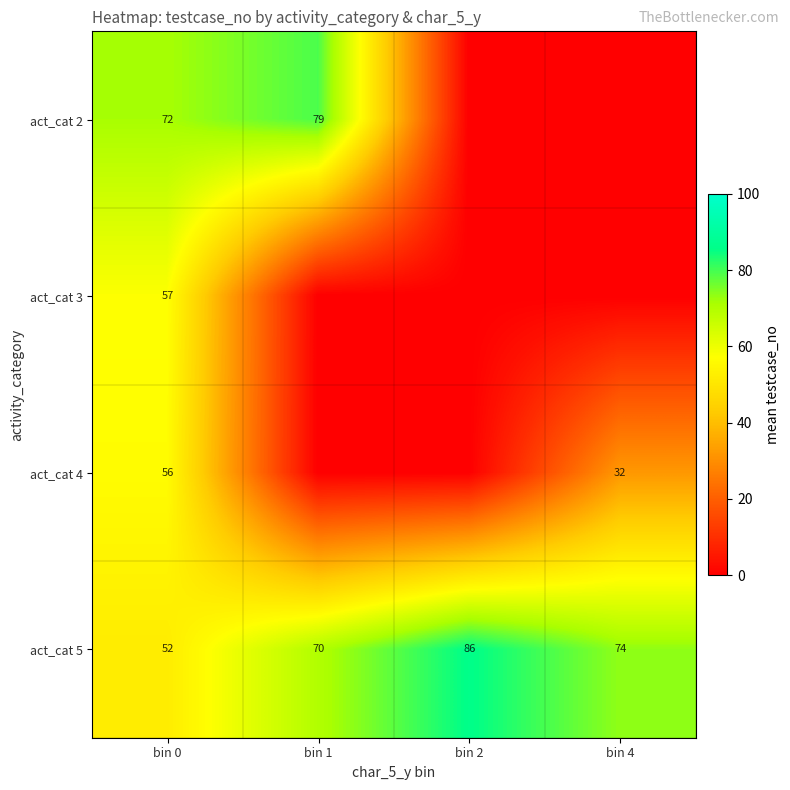

What is the difference between the maximum and minimum values in the act_cat 5 series?

34